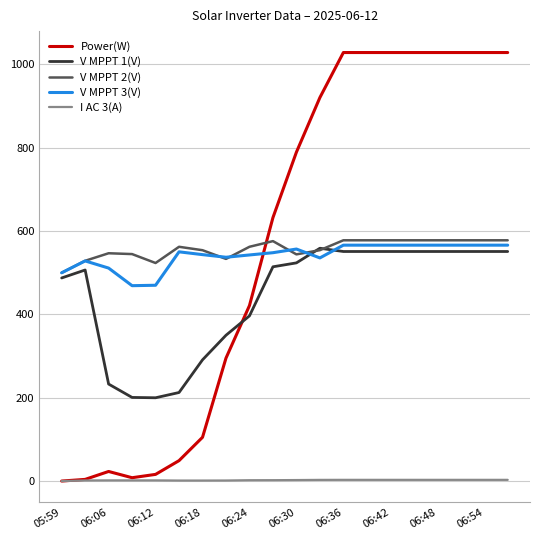

What is the lowest value of the V MPPT 1(V) series?

199.8